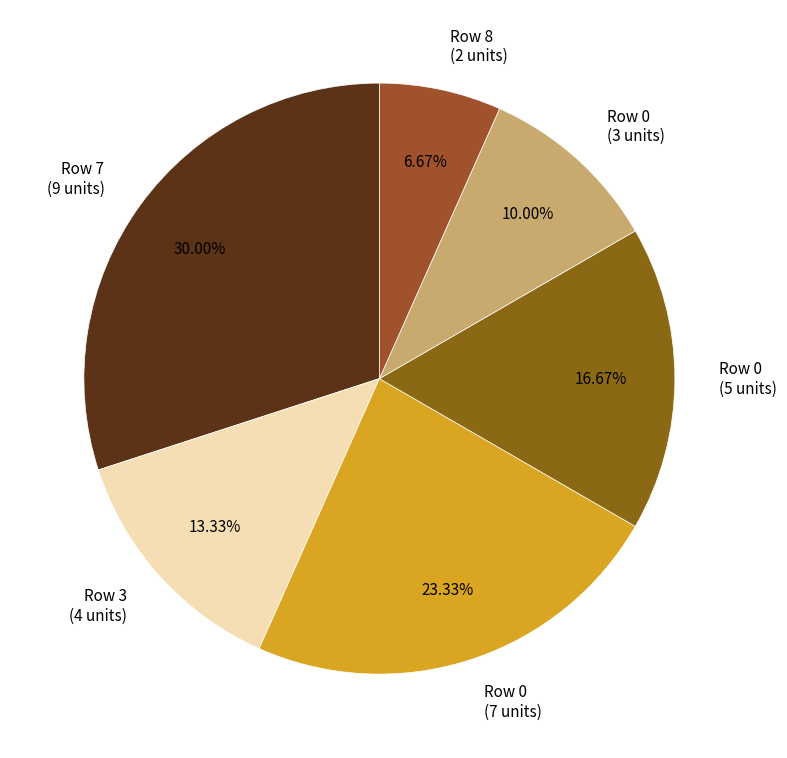

Rank the categories by value from lowest to highest.

Row 8 (2 units), Row 0 (3 units), Row 3 (4 units), Row 0 (5 units), Row 0 (7 units), Row 7 (9 units)